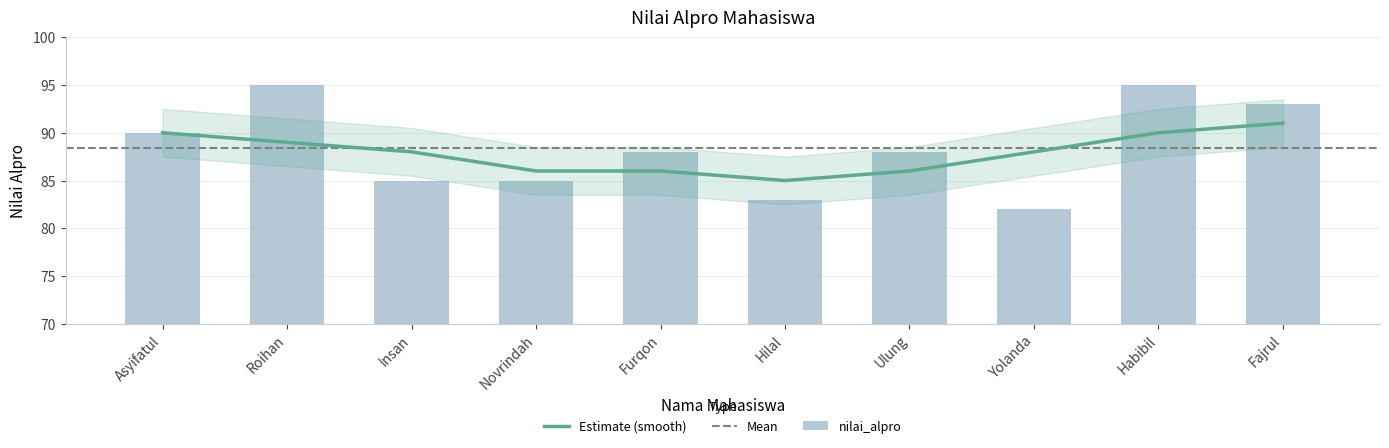

Are the bars horizontal?

No